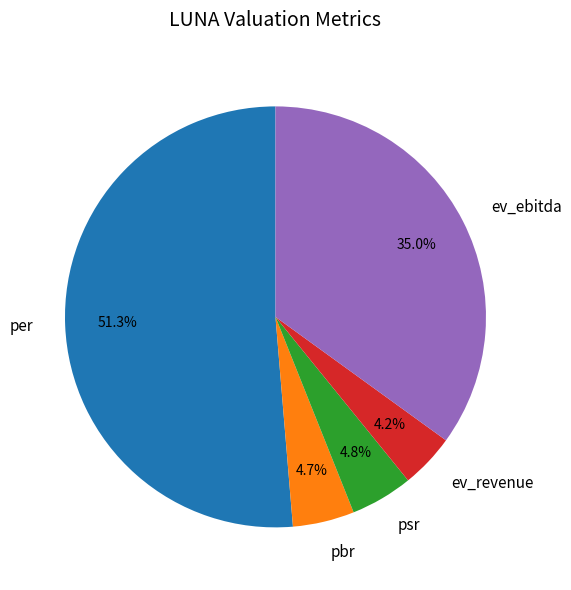

What is the total percentage of per and psr?

56.1%